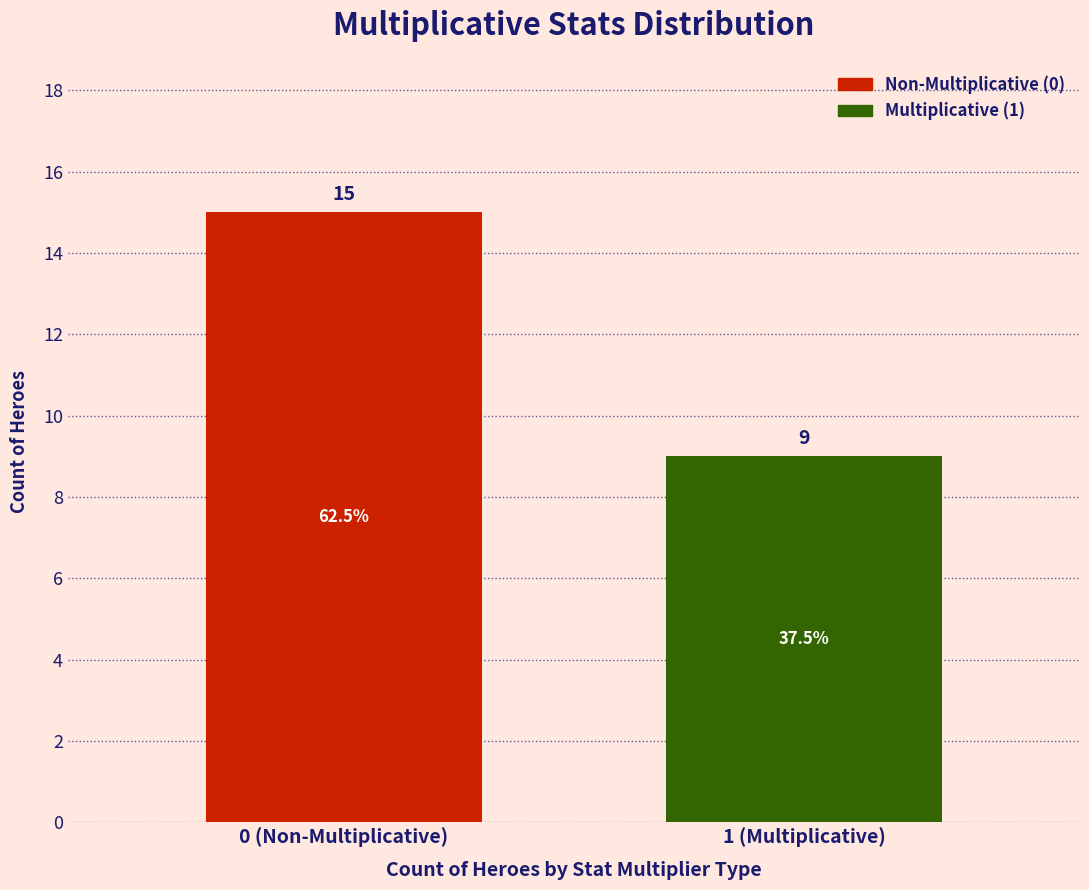

Reading left to right, list all the values displayed in this chart.

0 (Non-Multiplicative)=15	1 (Multiplicative)=9